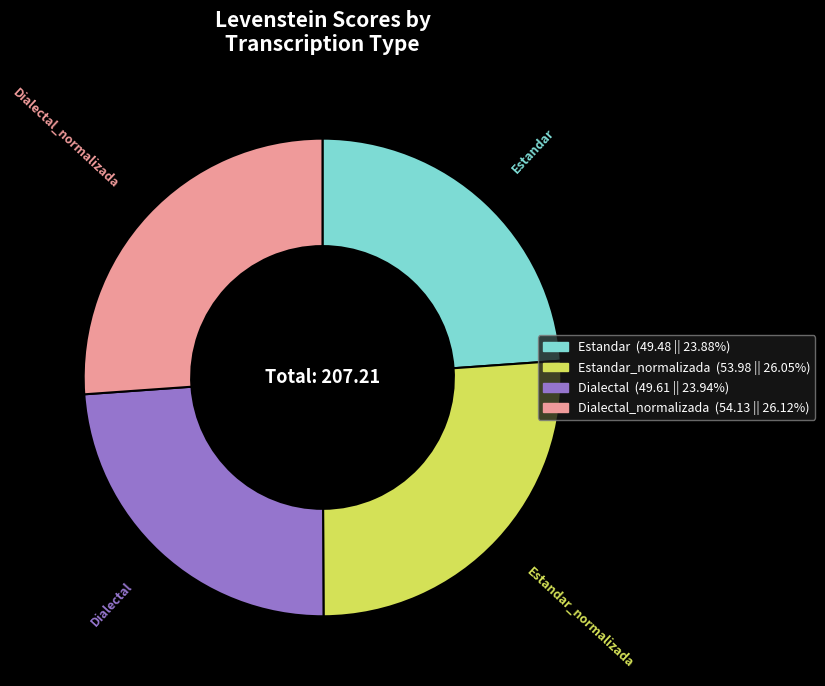

Does any single category account for the majority?

No